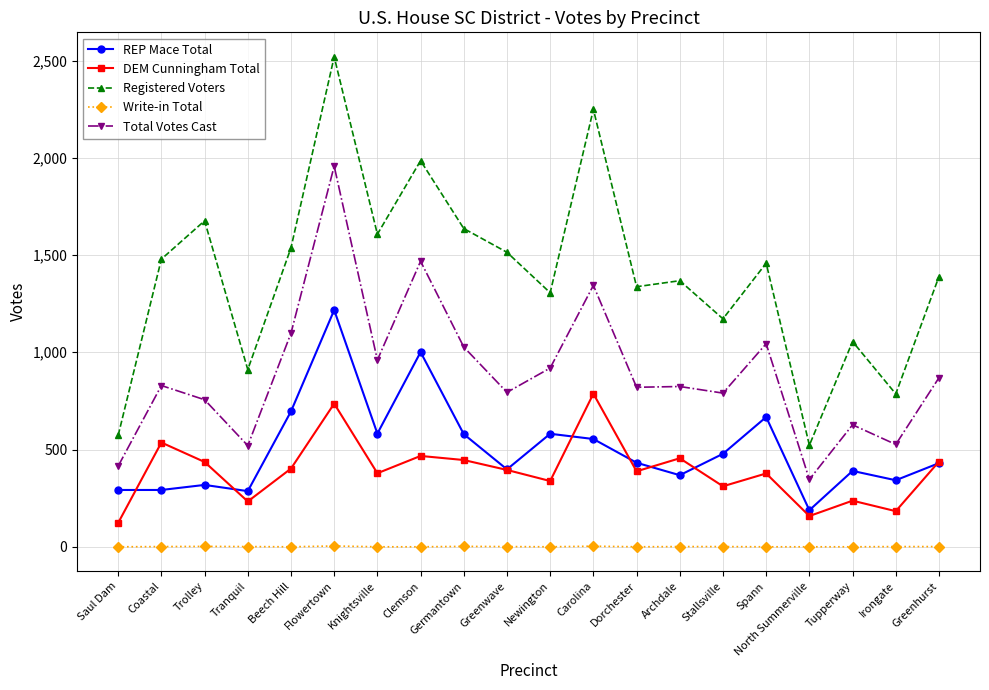

What is the difference between the maximum and minimum values in the REP Mace Total series?

1029